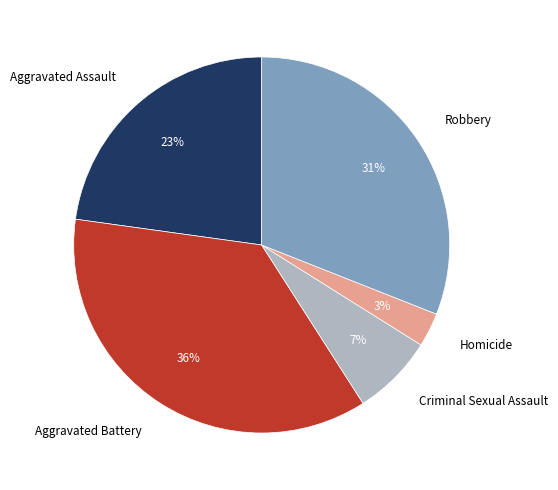

Combined, do Aggravated Battery and Robbery account for over 50%?

Yes